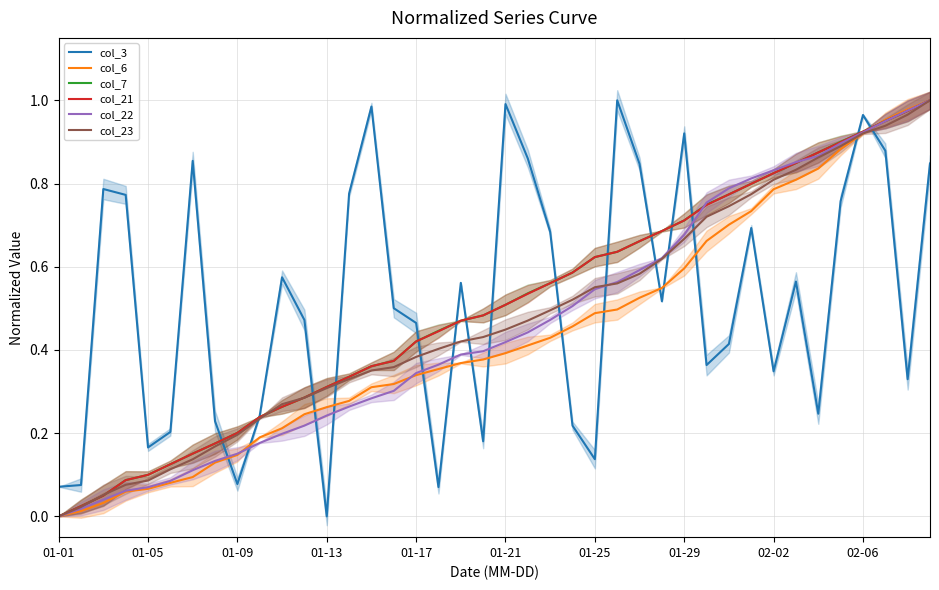

Reading left to right, list all the values displayed in this chart.

col_3: 0.1	0.1	0.8	0.8	0.2	0.2	0.9	0.2	0.1	0.2	0.6	0.5	0.0	0.8	1.0	0.5	0.5	0.1	0.6	0.2	1.0	0.9	0.7	0.2	0.1	1.0	0.8	0.5	0.9	0.4	0.4	0.7	0.3	0.6	0.2	0.8	1.0	0.9	0.3	0.8
col_6: 0.0	0.0	0.0	0.1	0.1	0.1	0.1	0.1	0.1	0.2	0.2	0.2	0.3	0.3	0.3	0.3	0.3	0.4	0.4	0.4	0.4	0.4	0.4	0.5	0.5	0.5	0.5	0.5	0.6	0.7	0.7	0.7	0.8	0.8	0.8	0.9	0.9	1.0	1.0	1.0
col_7: 0.0	0.0	0.0	0.1	0.1	0.1	0.2	0.2	0.2	0.2	0.3	0.3	0.3	0.3	0.4	0.4	0.4	0.4	0.5	0.5	0.5	0.5	0.6	0.6	0.6	0.6	0.7	0.7	0.7	0.7	0.8	0.8	0.8	0.8	0.9	0.9	0.9	1.0	1.0	1.0
col_21: 0.0	0.0	0.0	0.1	0.1	0.1	0.2	0.2	0.2	0.2	0.3	0.3	0.3	0.3	0.4	0.4	0.4	0.4	0.5	0.5	0.5	0.5	0.6	0.6	0.6	0.6	0.7	0.7	0.7	0.7	0.8	0.8	0.8	0.8	0.9	0.9	0.9	1.0	1.0	1.0
col_22: 0.0	0.0	0.0	0.1	0.1	0.1	0.1	0.1	0.2	0.2	0.2	0.2	0.2	0.3	0.3	0.3	0.3	0.4	0.4	0.4	0.4	0.4	0.5	0.5	0.5	0.6	0.6	0.6	0.7	0.8	0.8	0.8	0.8	0.9	0.9	0.9	0.9	1.0	1.0	1.0
col_23: 0.0	0.0	0.1	0.1	0.1	0.1	0.1	0.2	0.2	0.2	0.3	0.3	0.3	0.3	0.4	0.4	0.4	0.4	0.4	0.4	0.4	0.5	0.5	0.5	0.6	0.6	0.6	0.6	0.7	0.7	0.7	0.8	0.8	0.8	0.9	0.9	0.9	0.9	1.0	1.0